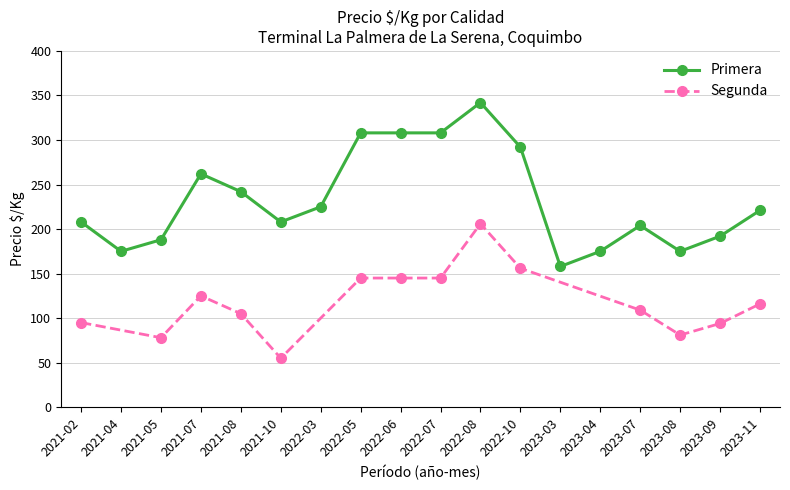

What is the maximum value shown in the chart?

342